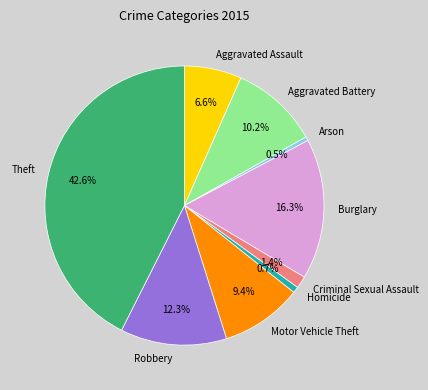

Is there any slice that represents more than half of the pie?

No